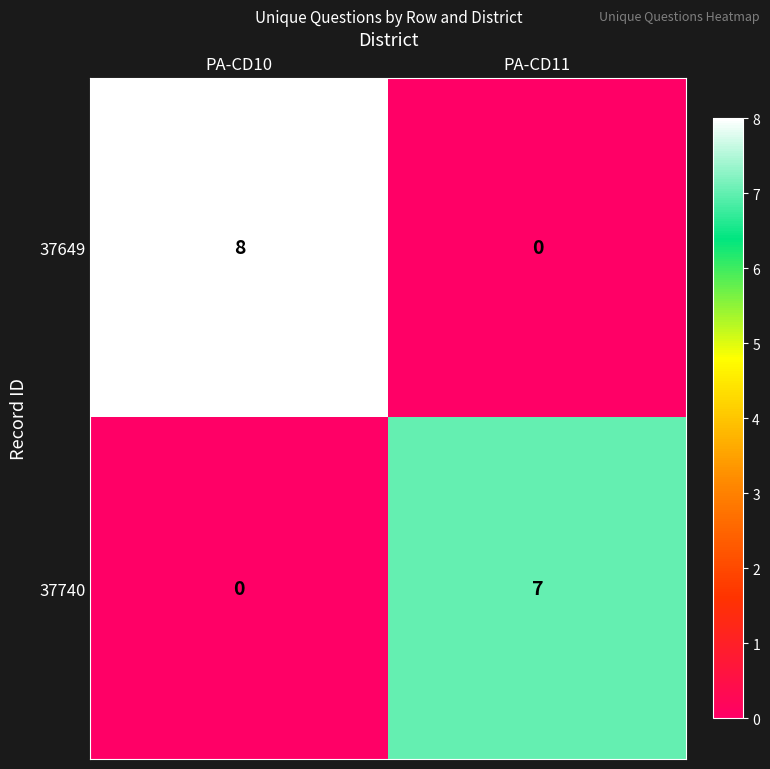

Read the 37649 value at PA-CD10.

8